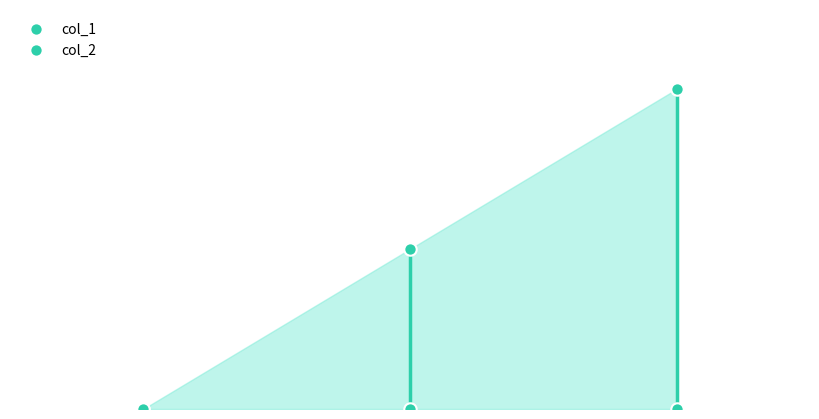

What are all the series names shown in the legend?

col_1, col_2